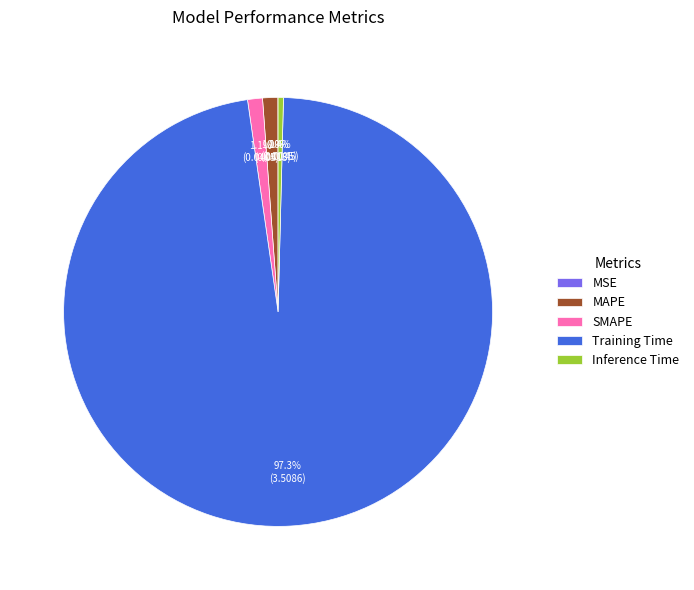

To the nearest percent, what is the difference between the largest and smallest slice percentages?

97%